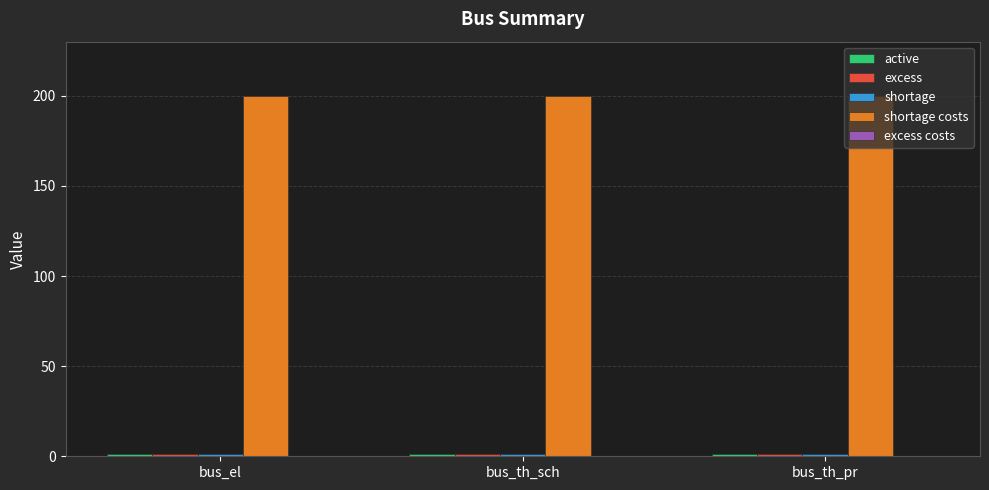

What is the maximum value shown in the chart?

200